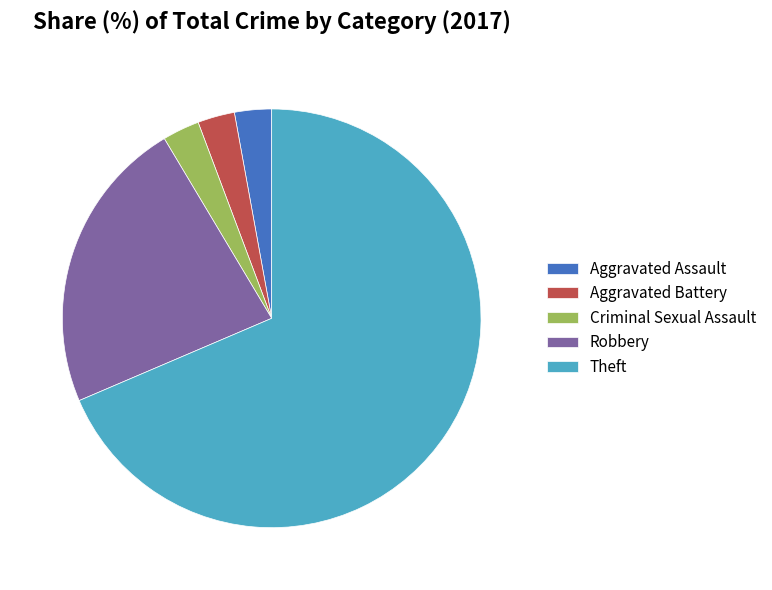

Count the number of slices in the pie.

5